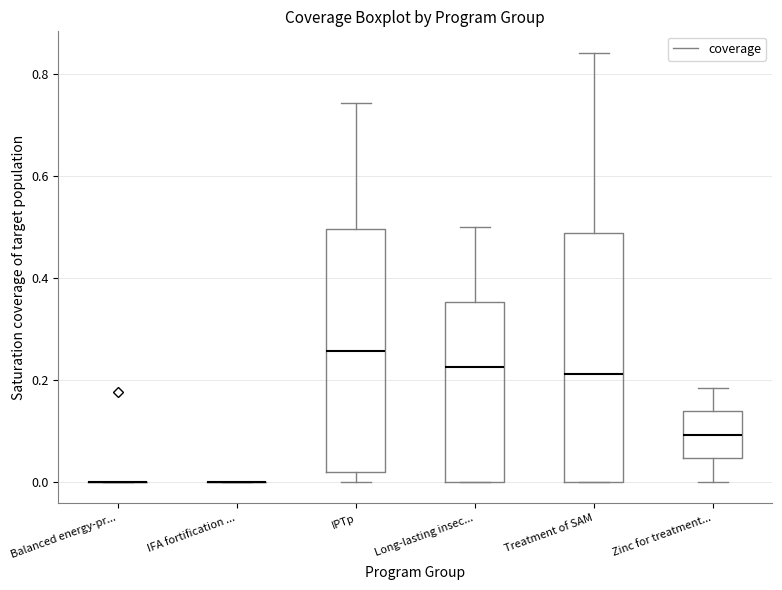

Reading left to right, read every box against the y-axis: the position of its median line, the range the box covers, and the ends of its whiskers. The values are not printed on the chart, so give them approximately, as read against the axis.

Balanced energy-pr...: box collapsed to a line at 0.00, whiskers 0.00 to 0.00
IFA fortification ...: box collapsed to a line at 0.00, whiskers 0.00 to 0.00
IPTp: median 0.26, box 0.02 to 0.50, whiskers 0.00 to 0.74
Long-lasting insec...: median 0.22, box 0.00 to 0.36, whiskers 0.00 to 0.50
Treatment of SAM: median 0.22, box 0.00 to 0.48, whiskers 0.00 to 0.84
Zinc for treatment...: median 0.10, box 0.04 to 0.14, whiskers 0.00 to 0.18